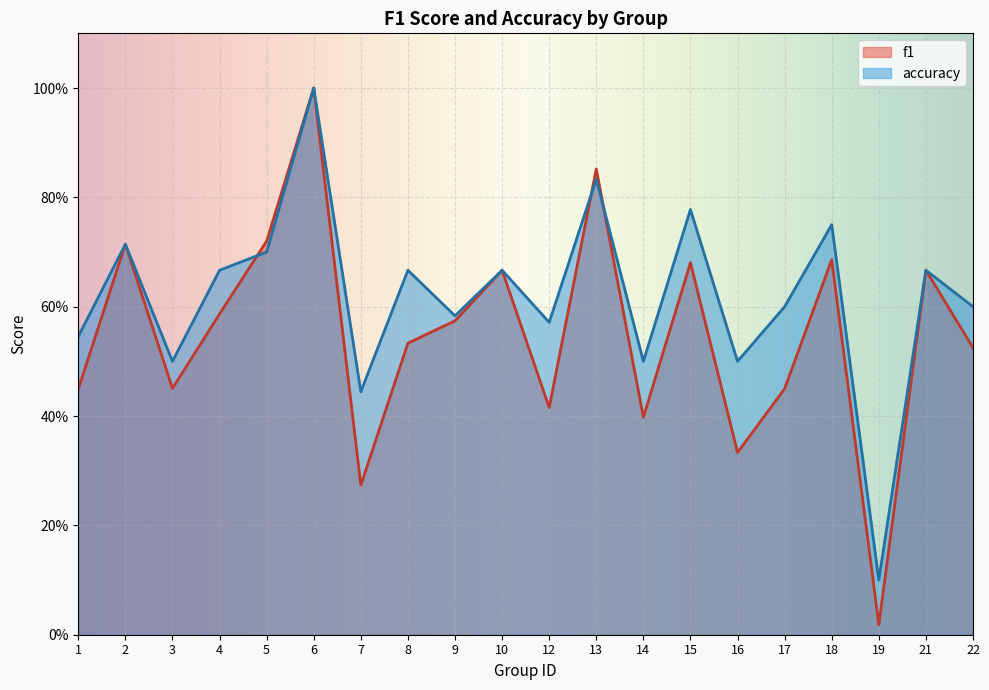

Where is f1 nearest to the value 0?

19